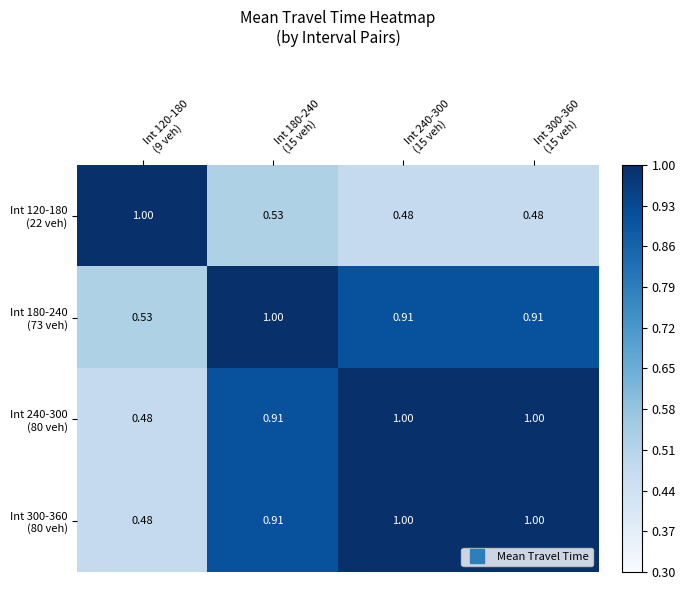

How many distinct data groups are displayed?

4